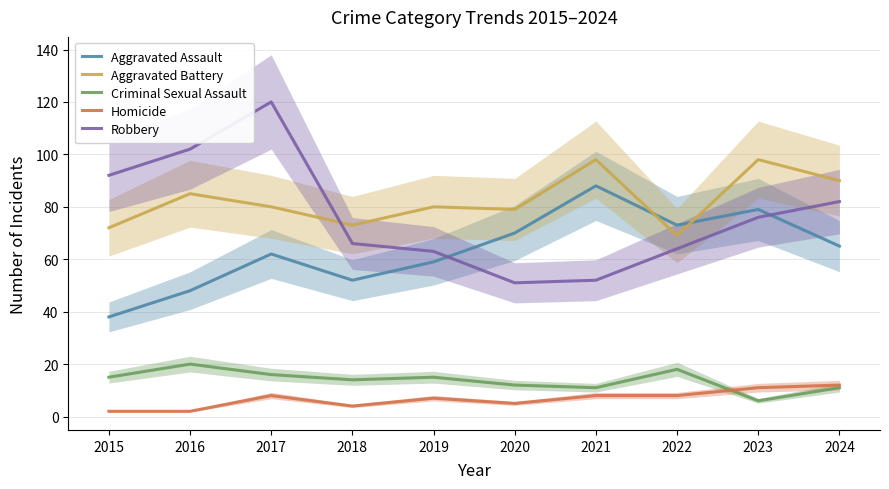

How many lines are shown in the chart?

5